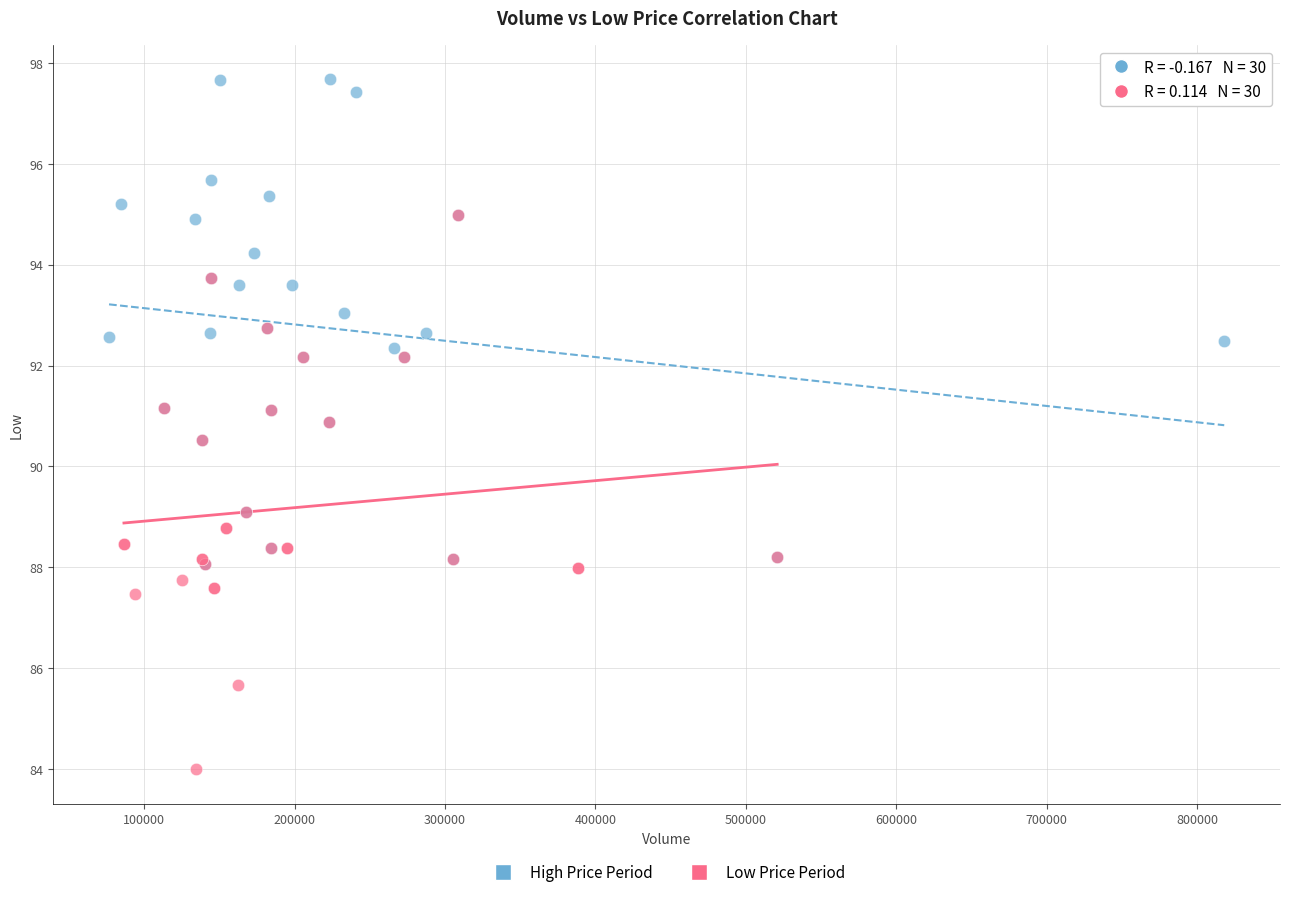

Which series reaches the maximum Y coordinate?

High Price Period